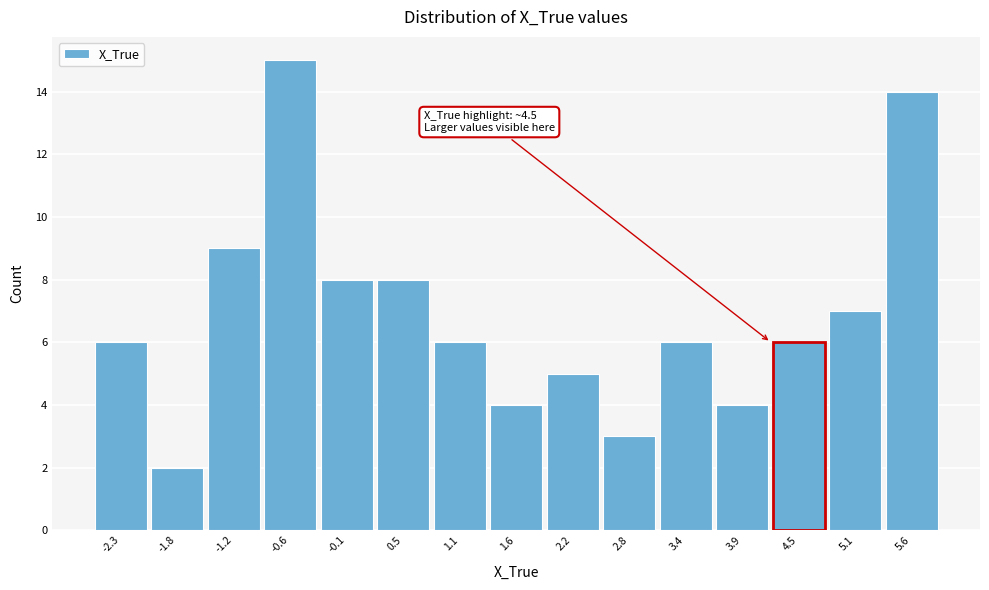

Reading left to right, what are all the values shown in this chart?

-2.3=6	-1.8=2	-1.2=9	-0.6=15	-0.1=8	0.5=8	1.1=6	1.6=4	2.2=5	2.8=3	3.4=6	3.9=4	4.5=6	5.1=7	5.6=14